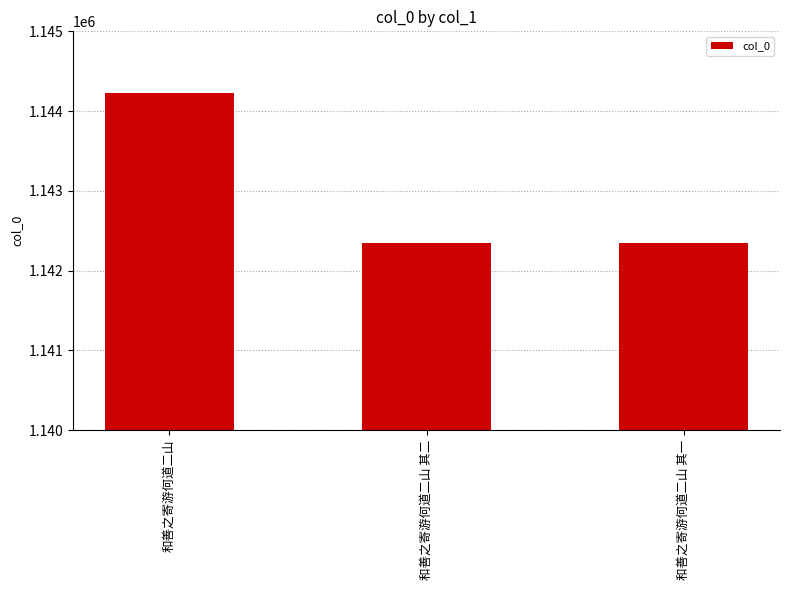

Are the bars horizontal?

No